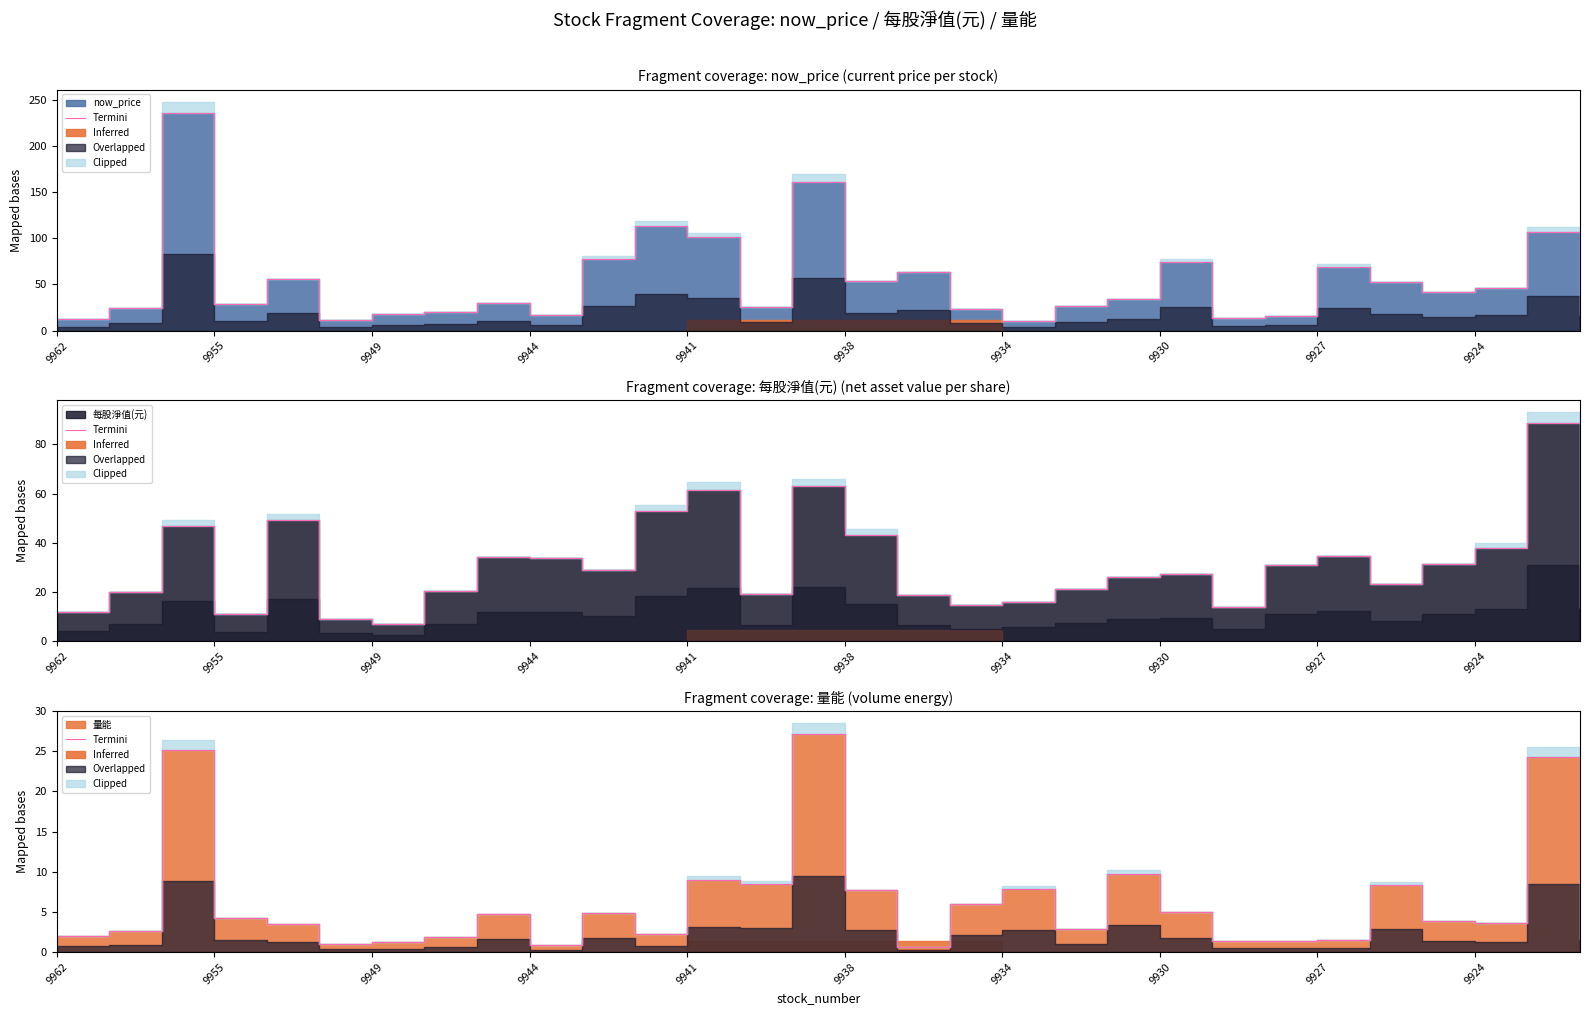

How many lines are shown in the chart?

1